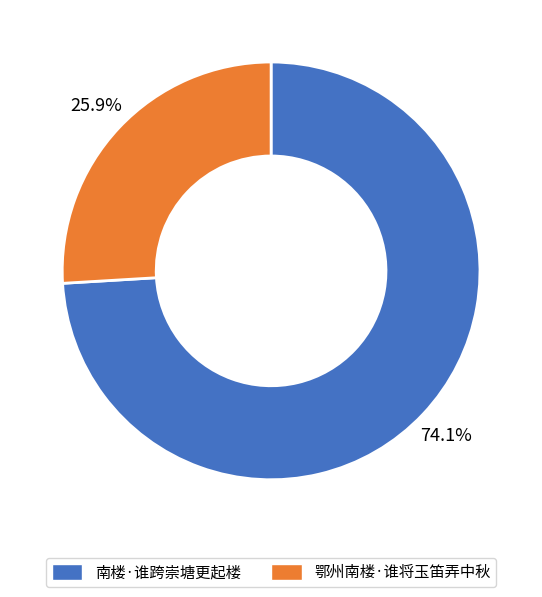

True or false: 鄂州南楼·谁将玉笛弄中秋 accounts for 37% of the total.

False